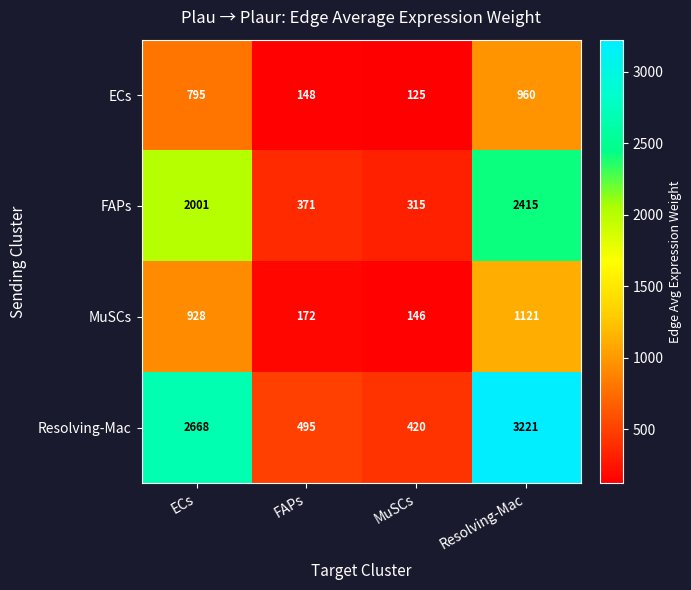

Which label corresponds to the largest value in the chart?

Resolving-Mac